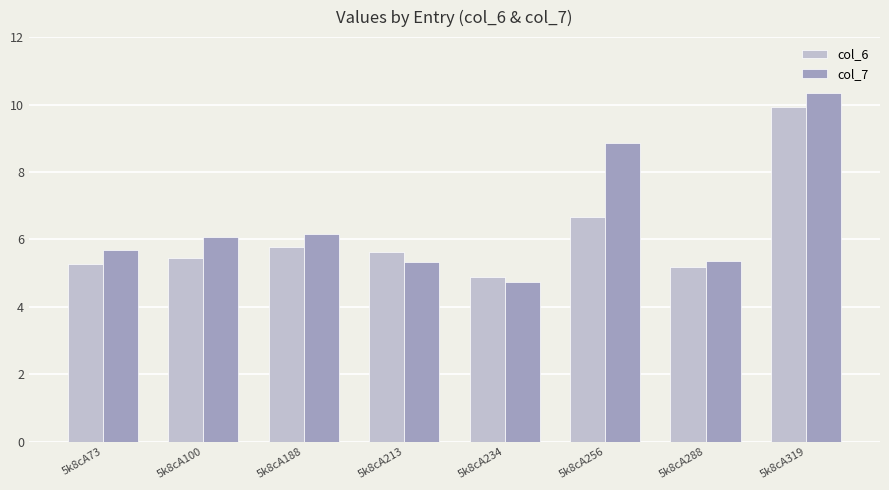

How many groups of bars are there?

8